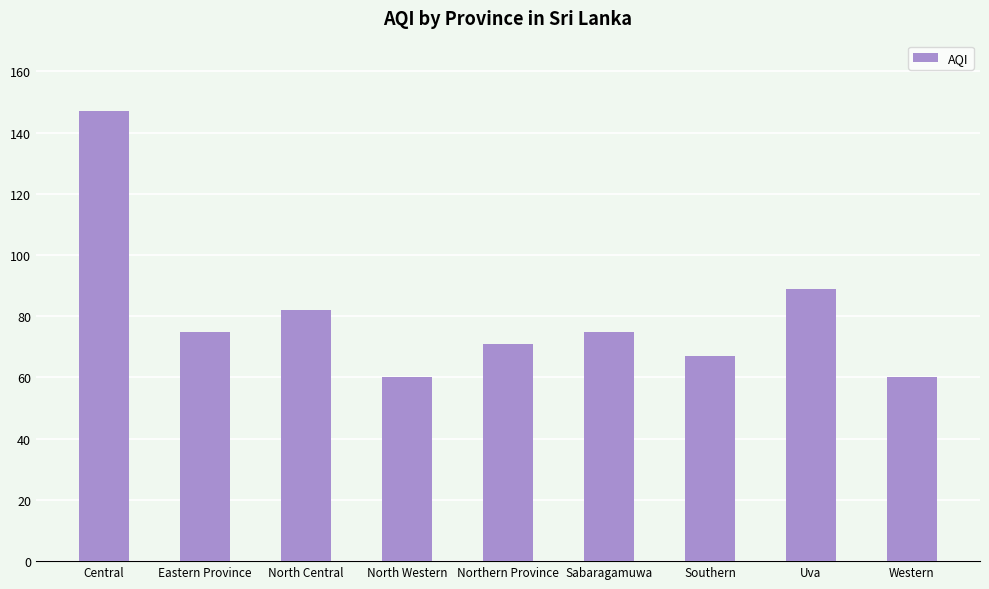

True or false: the data shows 89 at Uva.

True